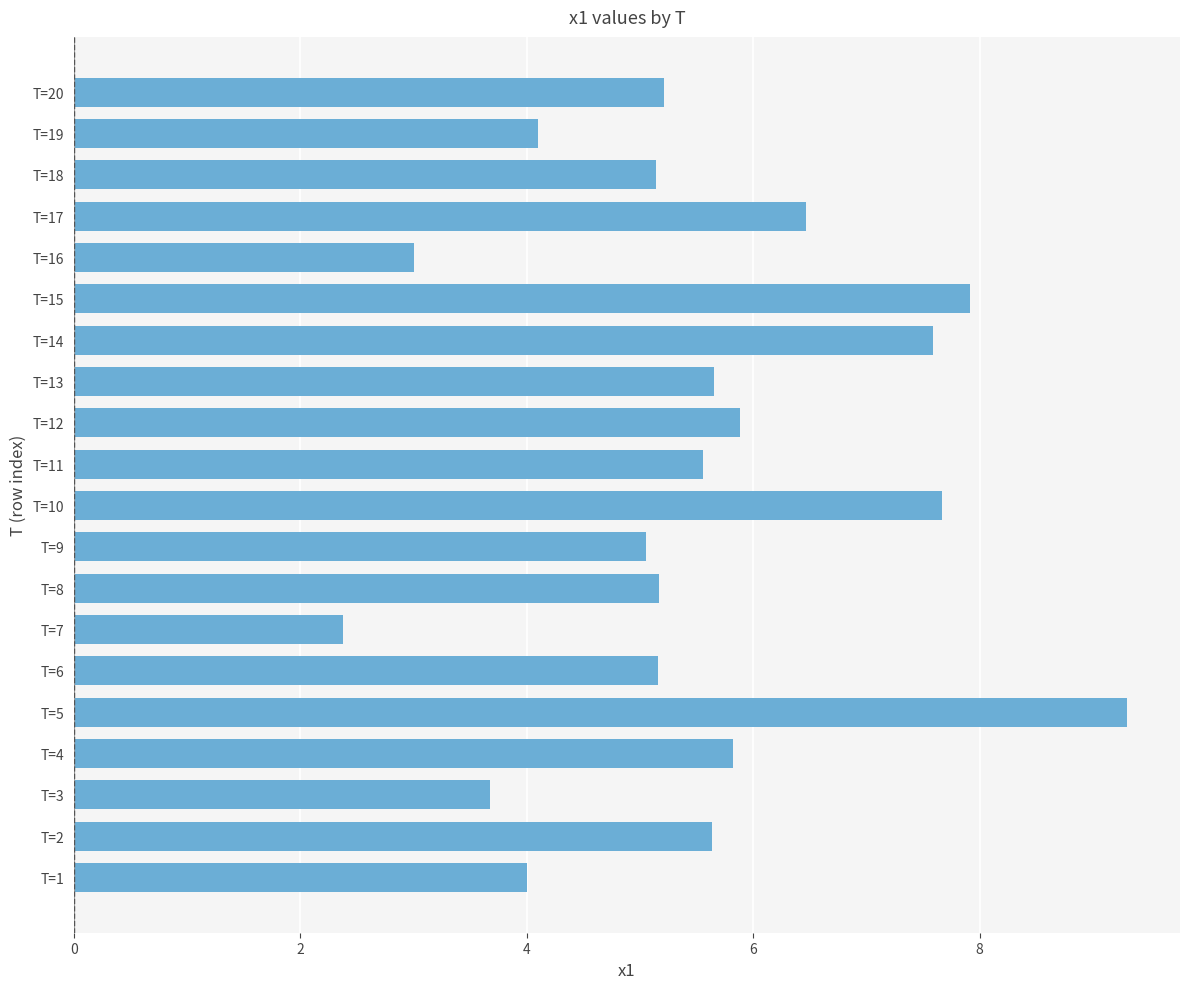

How many series are shown in this chart?

1